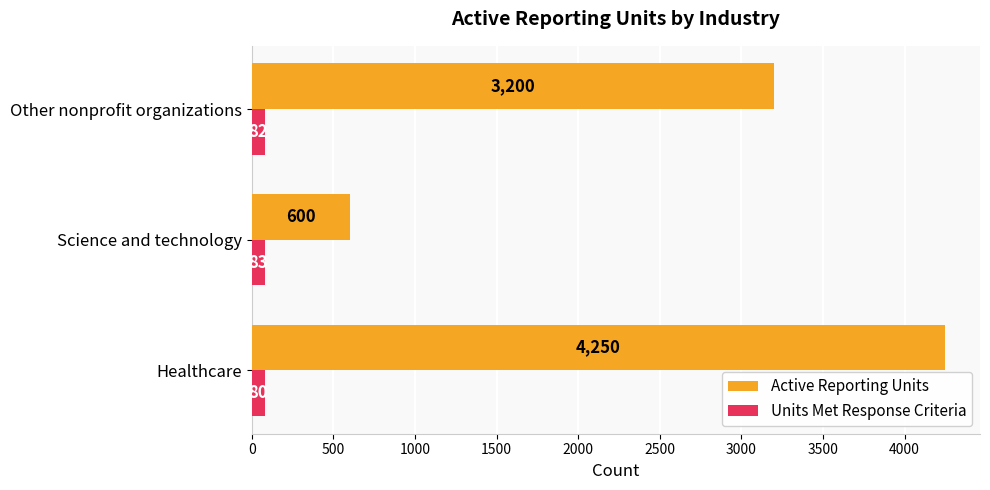

What is the approximate value of Active Reporting Units at Other nonprofit organizations, to the nearest 10?

3200